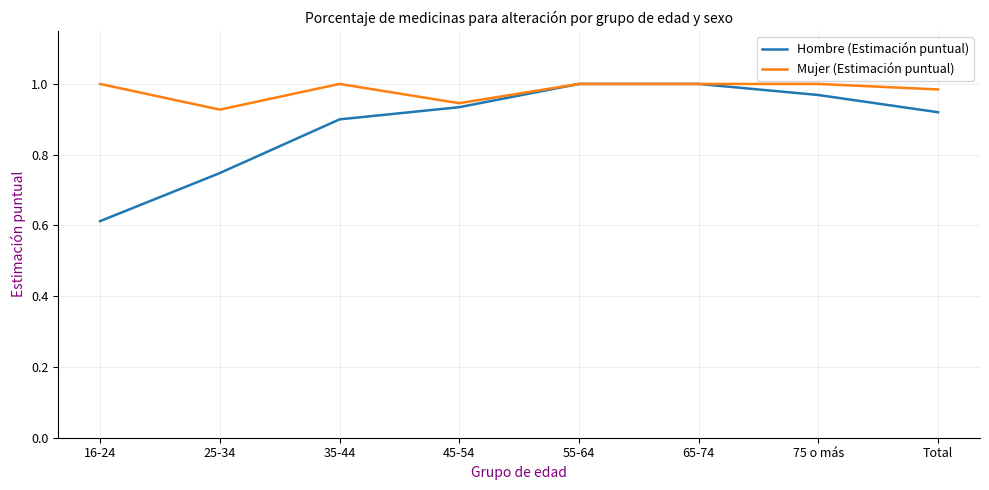

Between 45-54 and Total, which series saw the biggest shift?

Mujer (Estimación puntual)